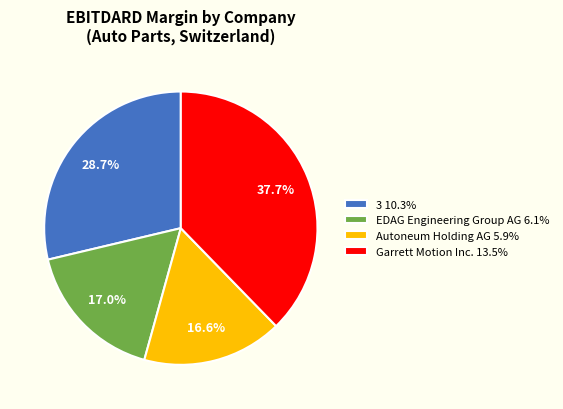

What is the total percentage of 3 and Autoneum Holding AG?

45.3%